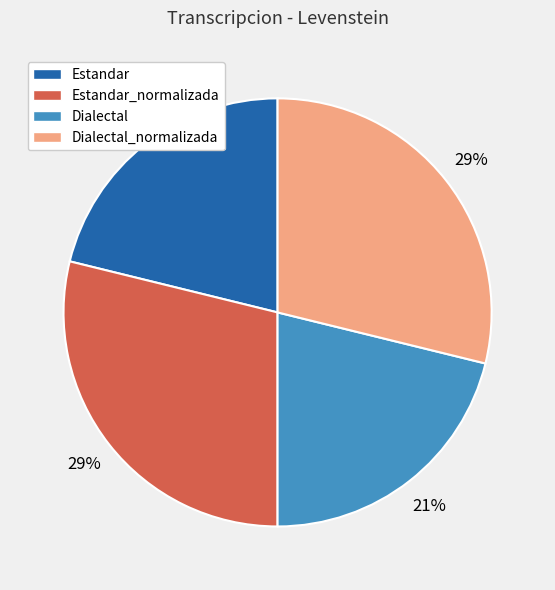

To the nearest percent, what is the difference between the largest and smallest slice percentages?

8%